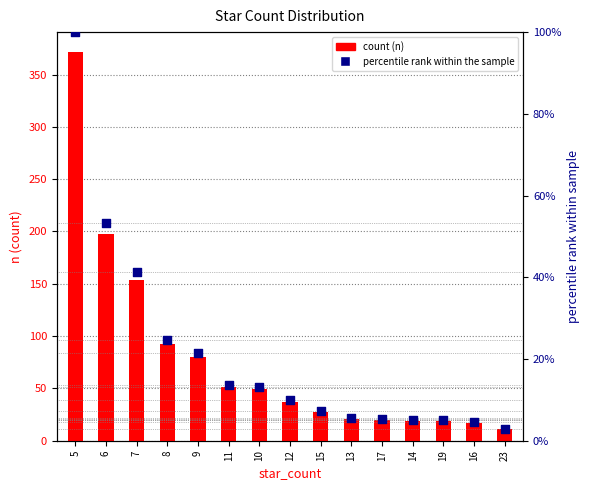

What is the total value across all series at 15?

34.3